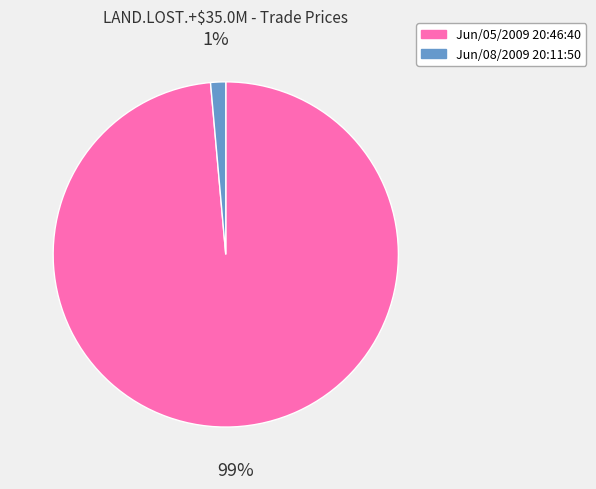

Between Jun/05/2009 20:46:40 and Jun/08/2009 20:11:50, which is larger?

Jun/05/2009 20:46:40